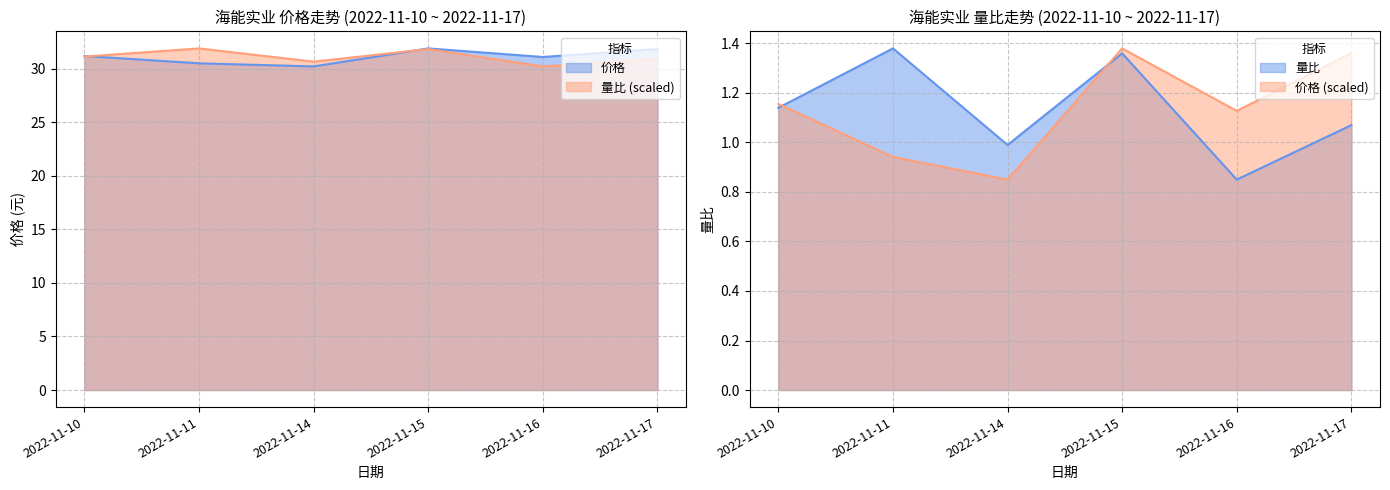

Between 2022-11-11 and 2022-11-10, which is larger?

2022-11-10